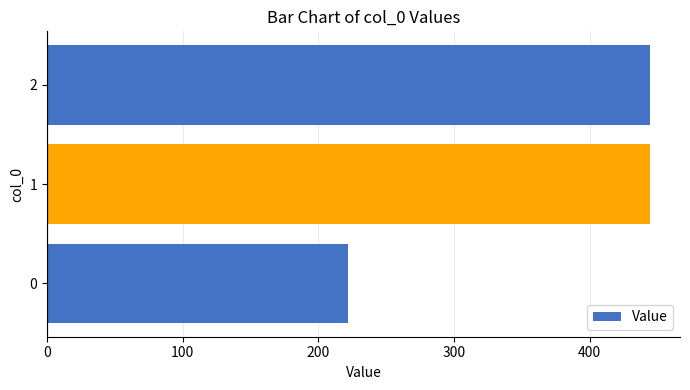

Is it true that the value at 0 is 222.2?

True